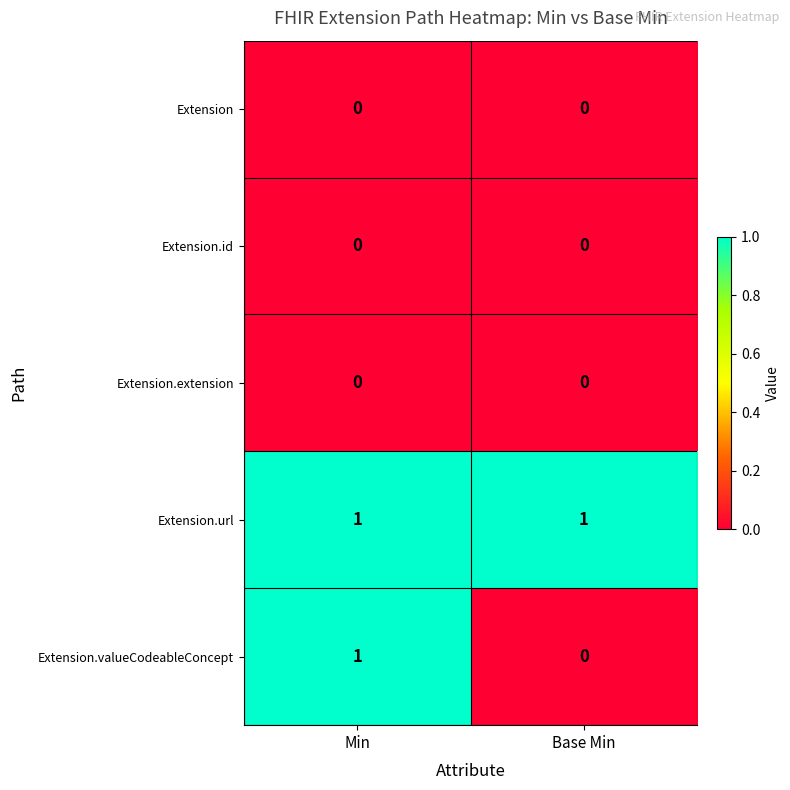

The Extension.url series shows 2 at Min. True or false?

False